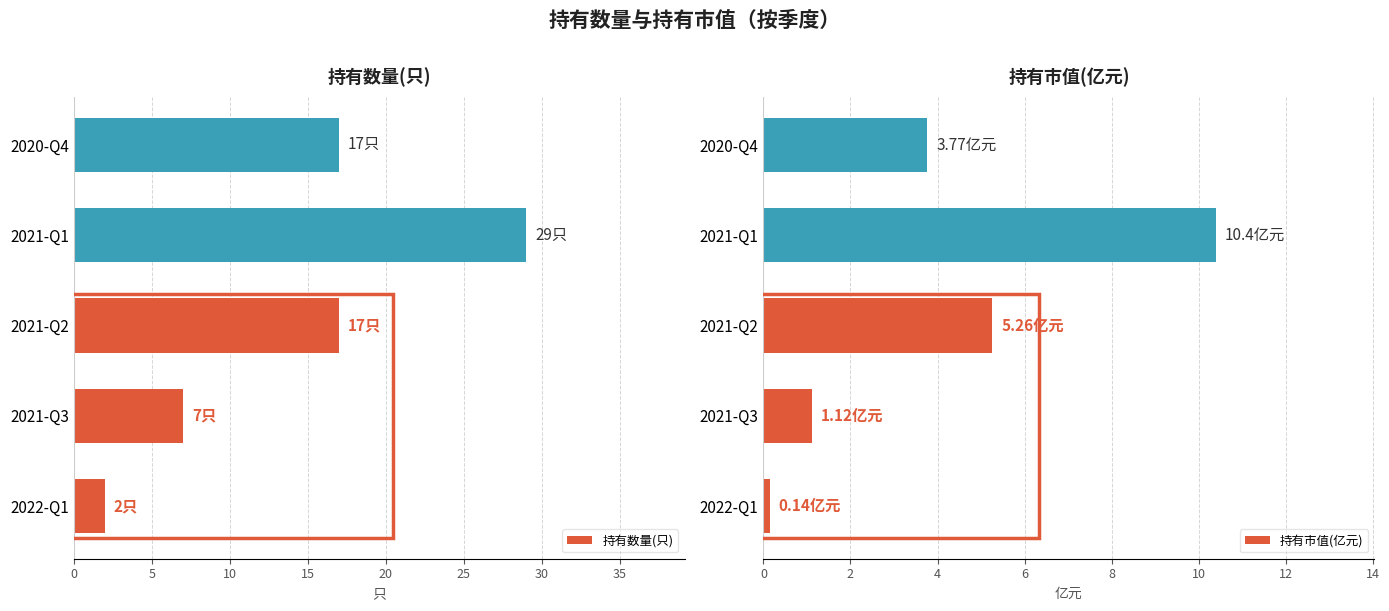

Is the value of 持有数量(只) at 15 greater than the value of 持有市值(亿元) at 15?

Yes